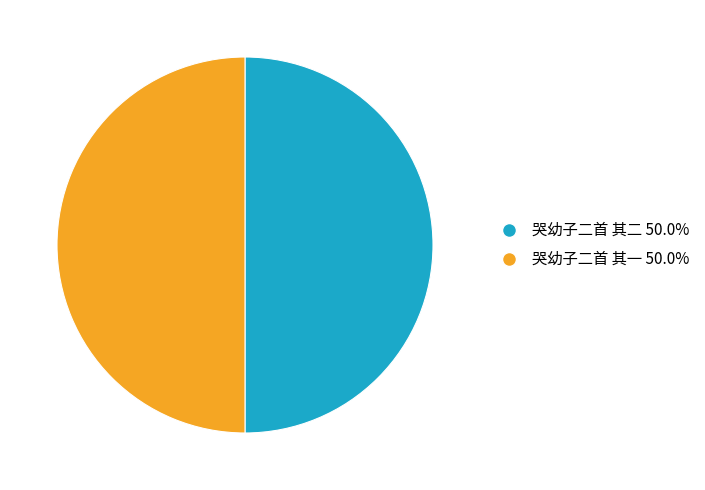

What is the ratio of the value at 哭幼子二首 其二 50.0% to the value at 哭幼子二首 其一 50.0%?

1.0